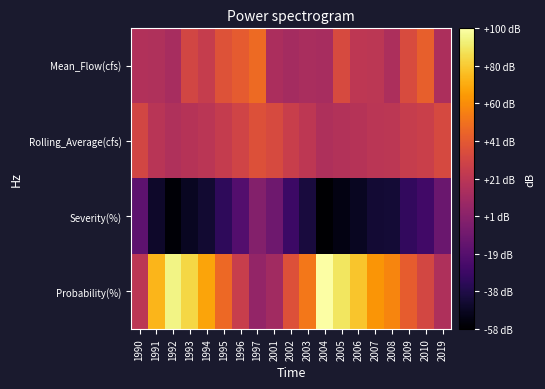

What is the total value across all series at 2019?

53.0